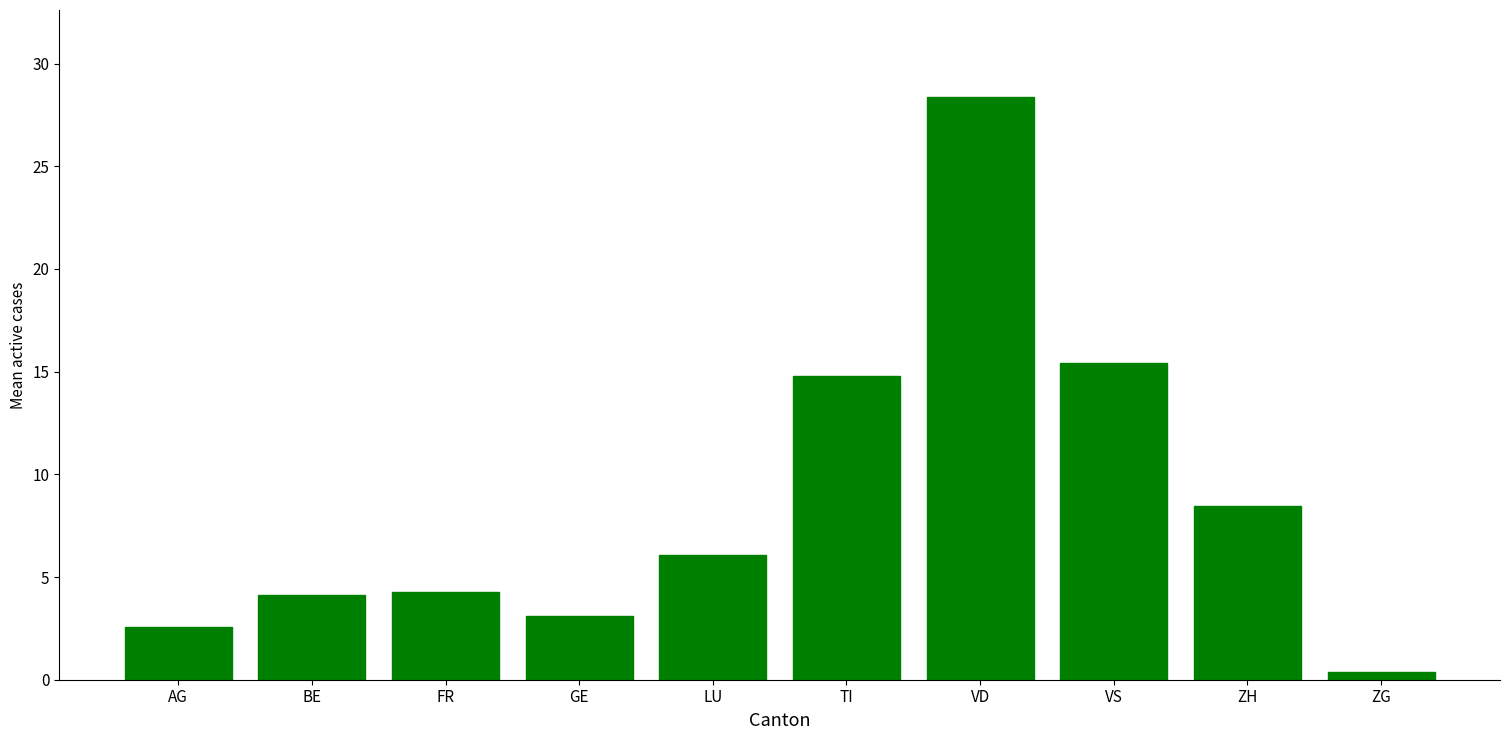

How many values are below 6?

5